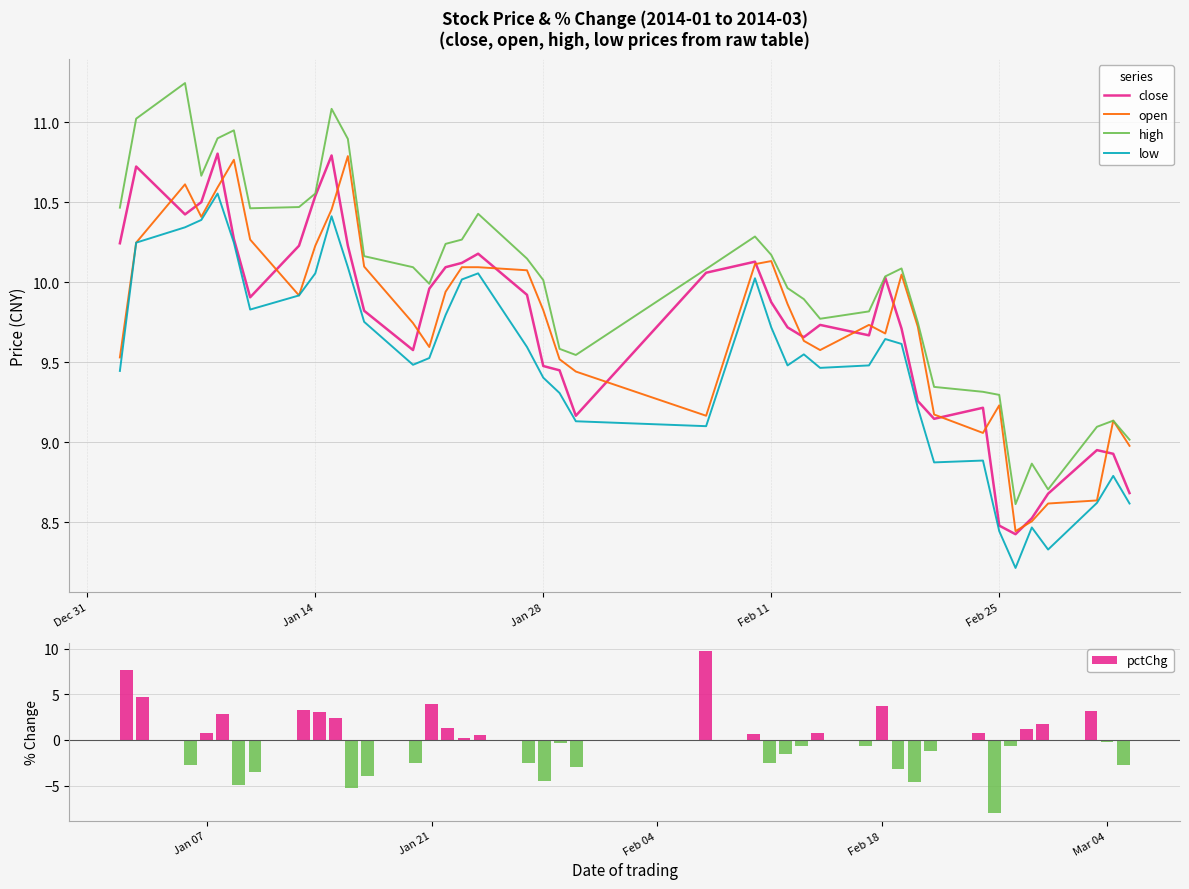

What is the difference between the maximum and minimum values in the open series?

2.3